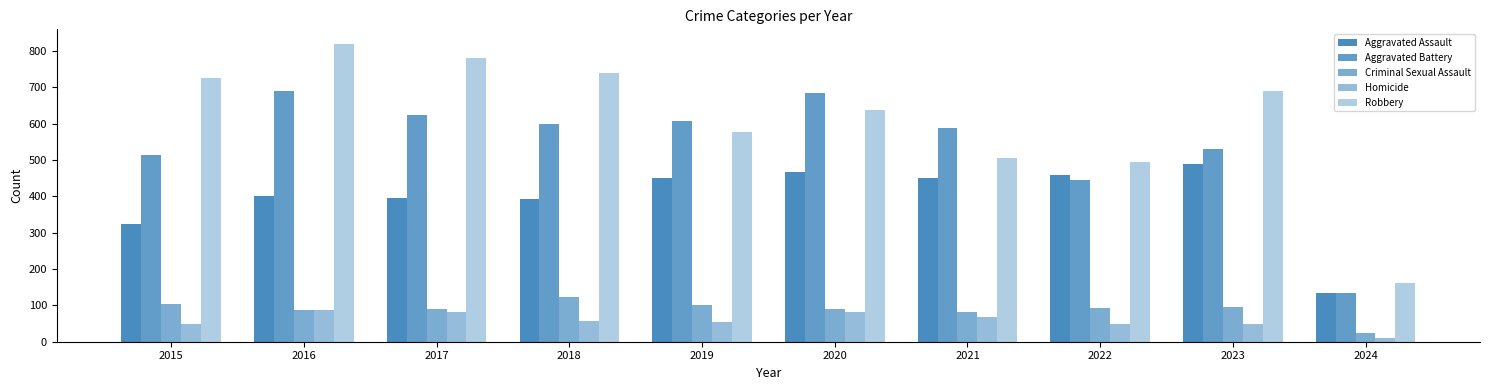

Rank the series by their maximum value, from highest to lowest.

Robbery, Aggravated Battery, Aggravated Assault, Criminal Sexual Assault, Homicide